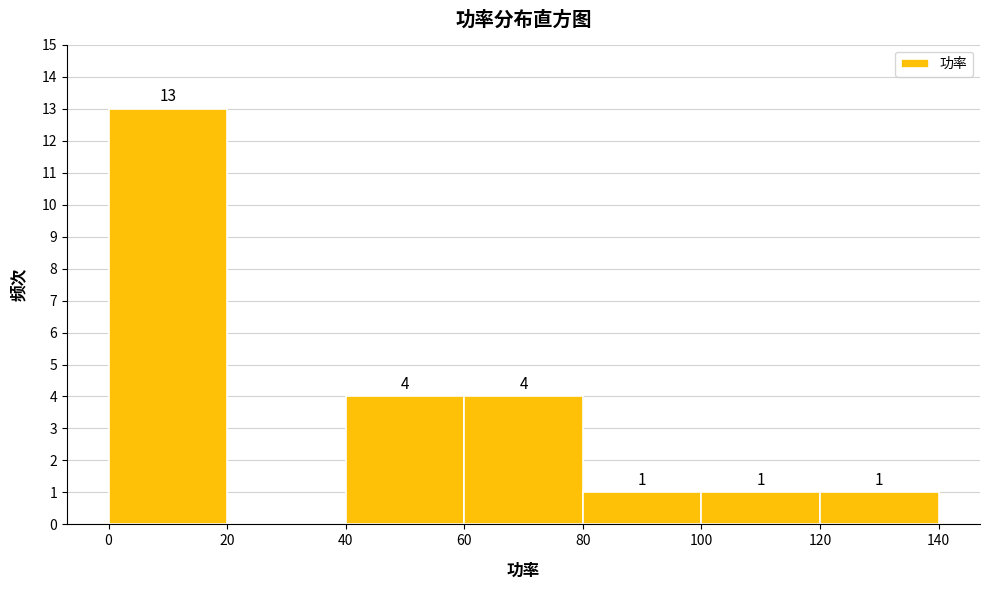

Which range on the x-axis has the tallest bar?

0 to 20